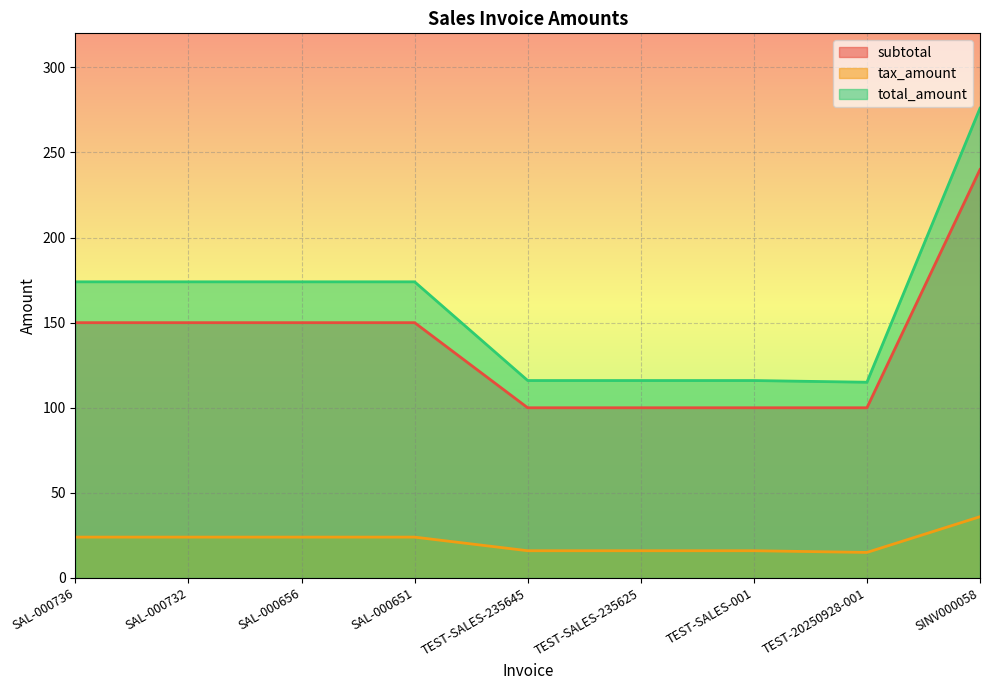

How many data points does each series have?

9